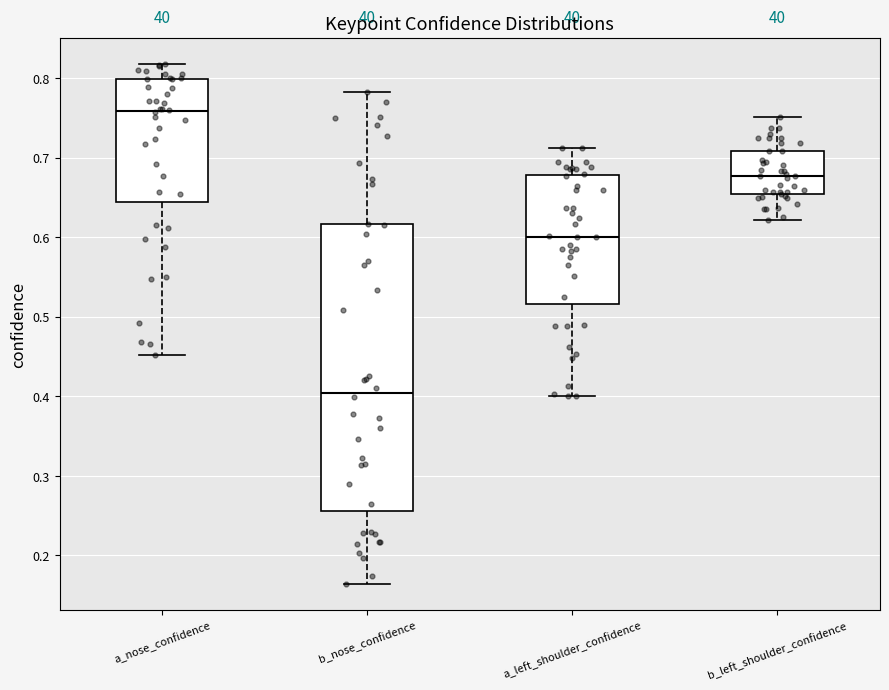

Which box has the highest median line?

a_nose_confidence